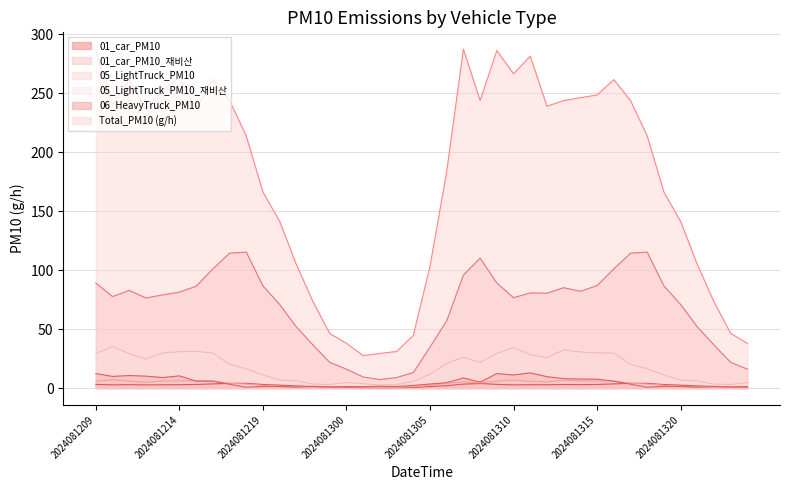

The 01_car_PM10_재비산 series shows 70.9 at 2024081220. True or false?

True